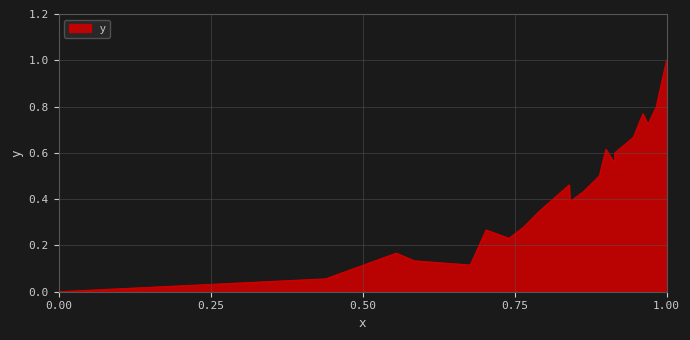

What is the difference between the maximum and minimum values?

1.0